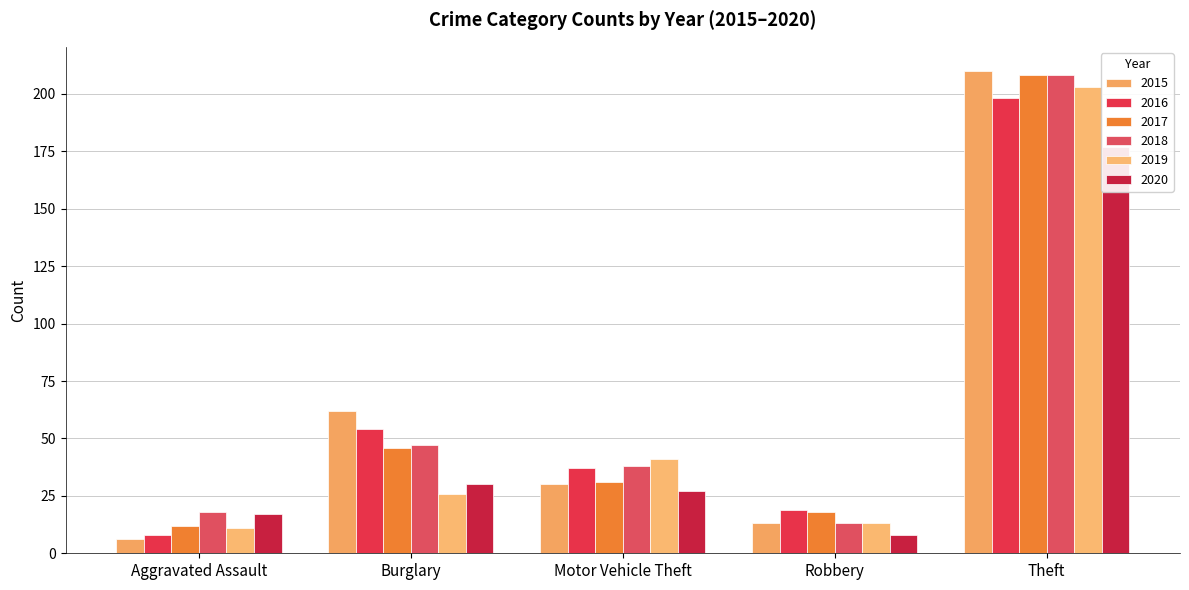

What is the label of the 10th bar from the right?

Aggravated Assault